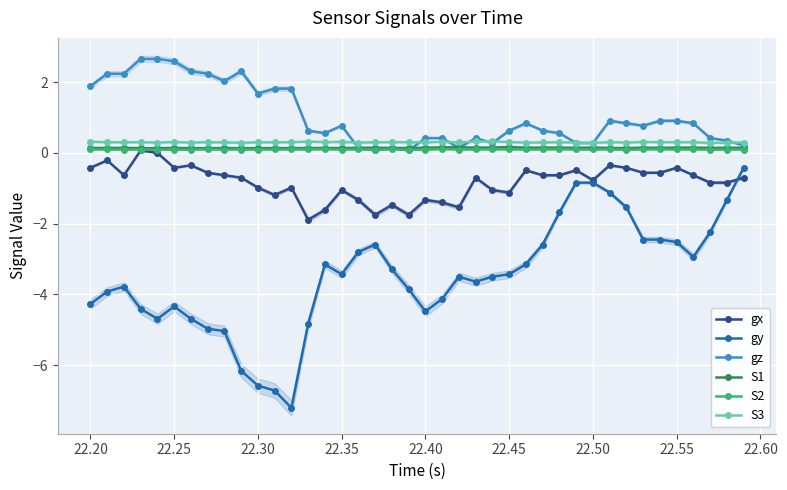

True or false: gy has more than 0 interior local peaks.

True